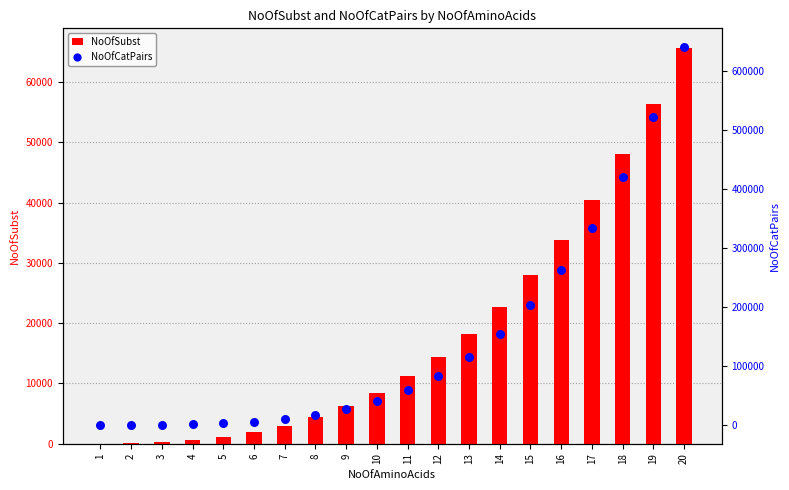

What are all the series names shown in the legend?

NoOfSubst, NoOfCatPairs